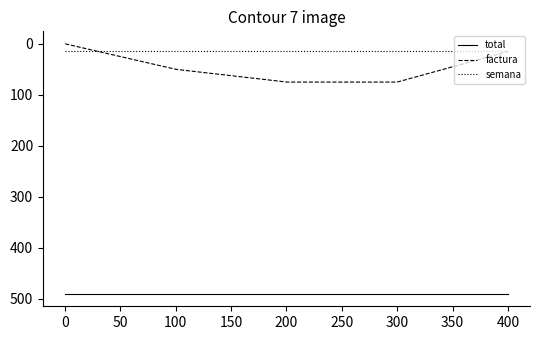

Does the chart display data point markers on the line(s)?

No